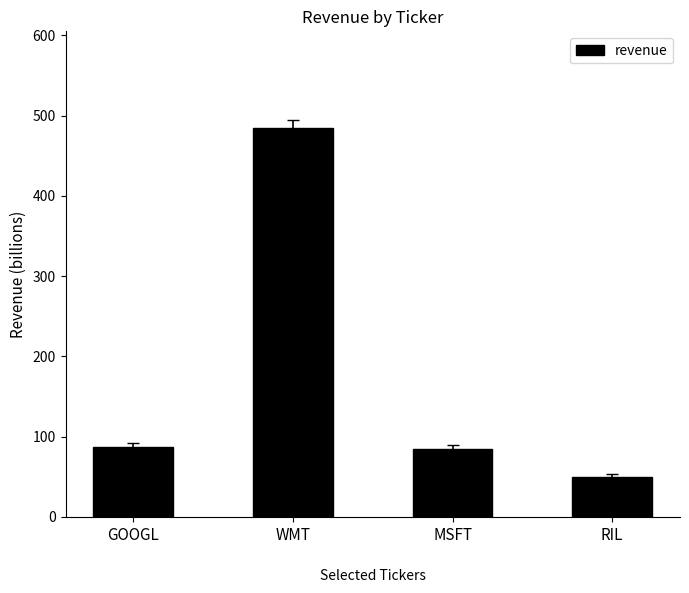

Which label corresponds to the largest value in the chart?

WMT